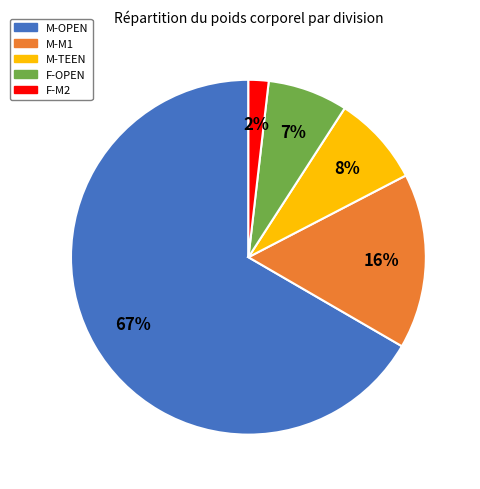

To the nearest percent, what is the difference between the largest and smallest slice percentages?

65%